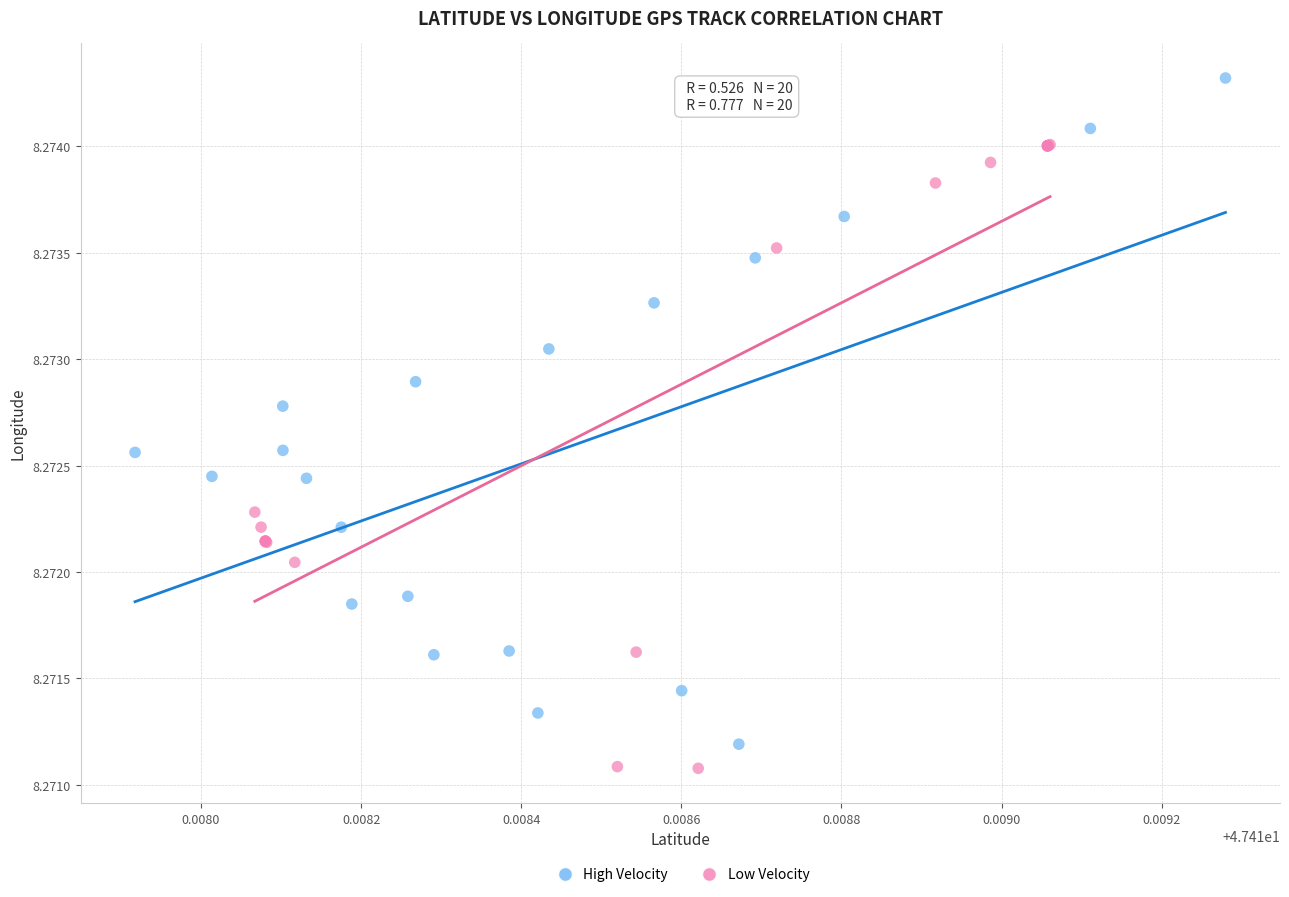

Which series contains the highest Y value?

High Velocity